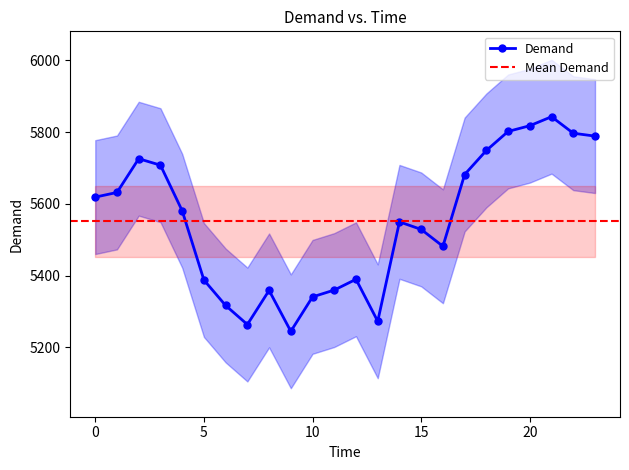

At which category does the data reach its first local valley?

7